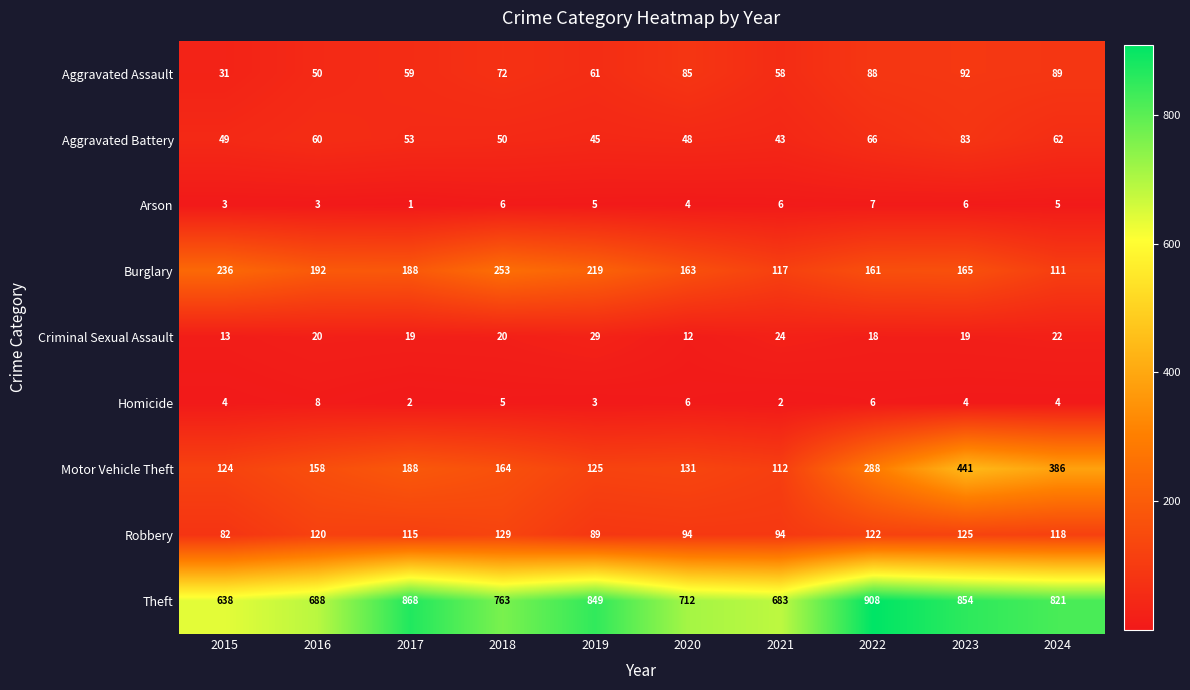

True or false: Aggravated Battery has a value of 43 at 2021.

True